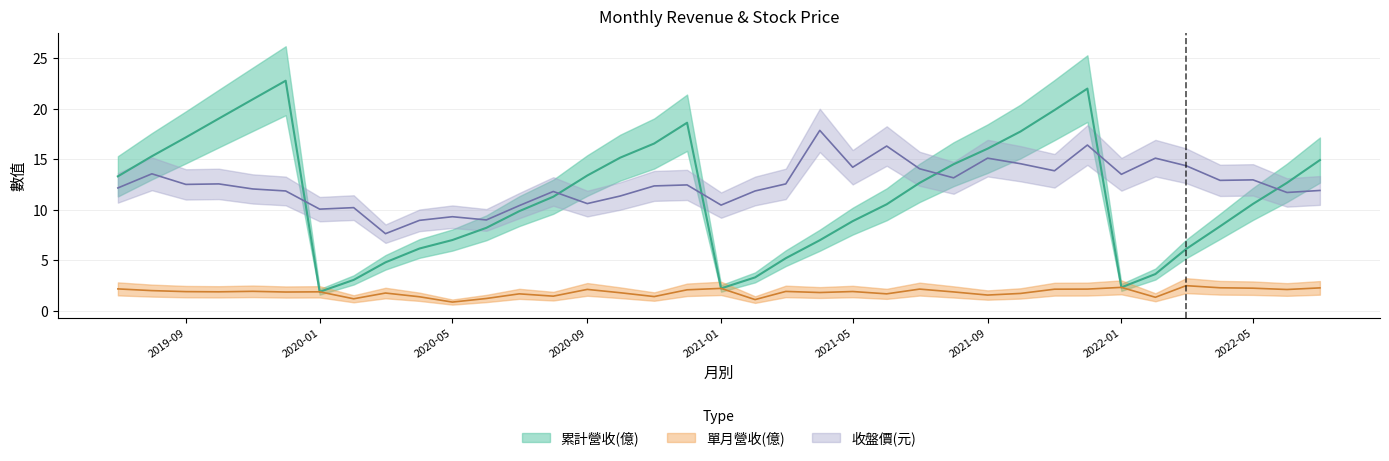

At which category is the sum across all series the highest?

2021-12-01